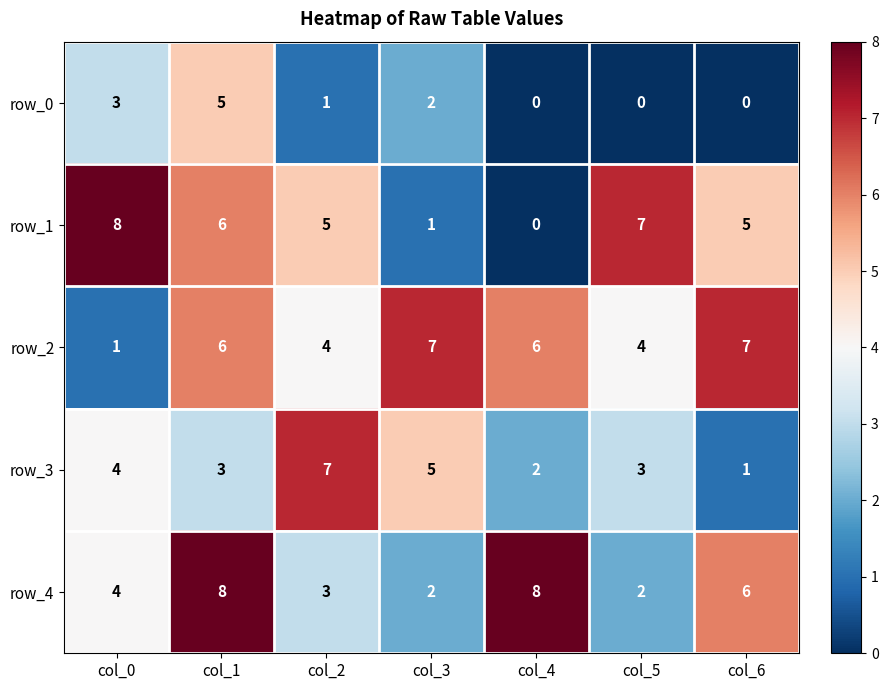

The row_2 series shows 4 at col_2. True or false?

True